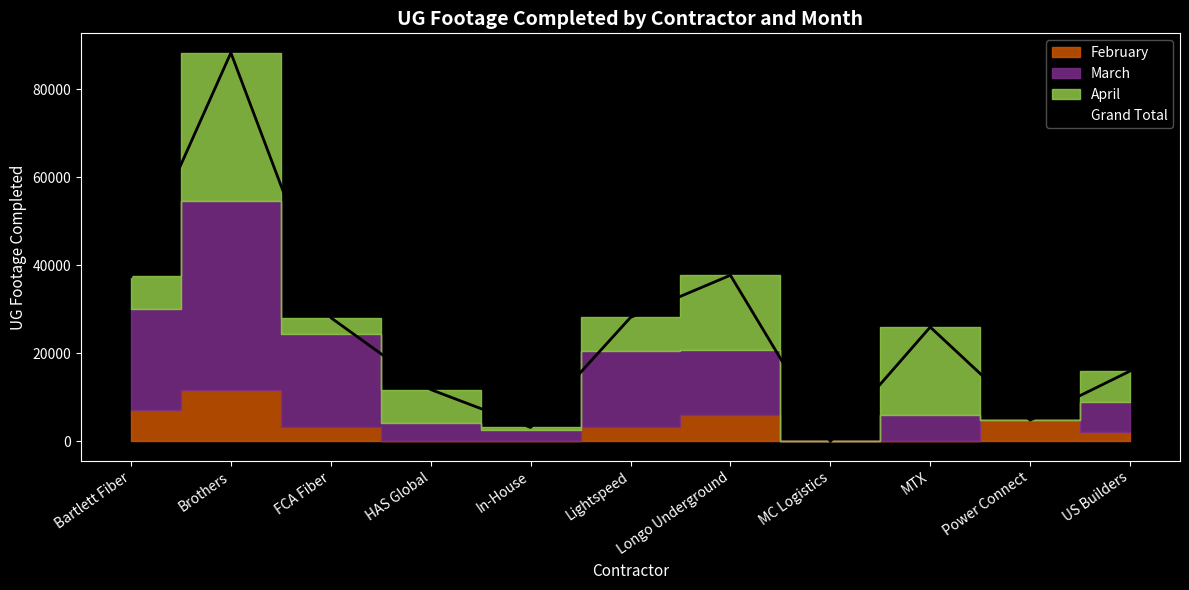

What is the label of the 10th point from the right?

Brothers